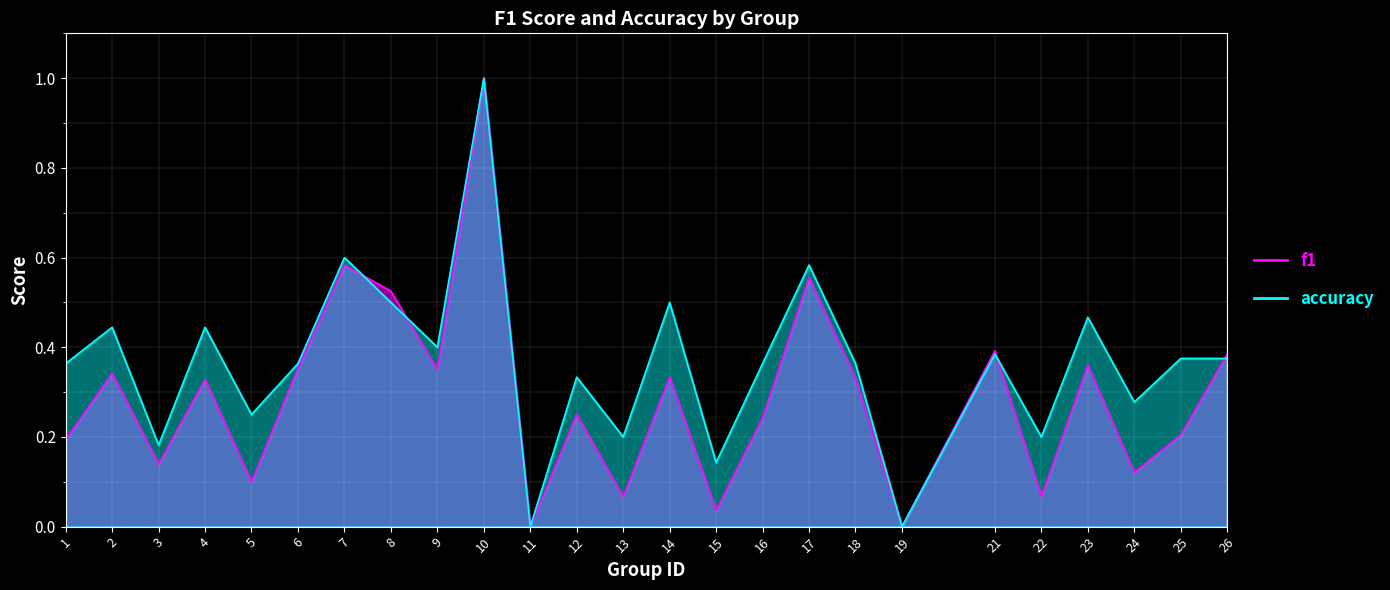

What is the total value across all series at 14?

0.8